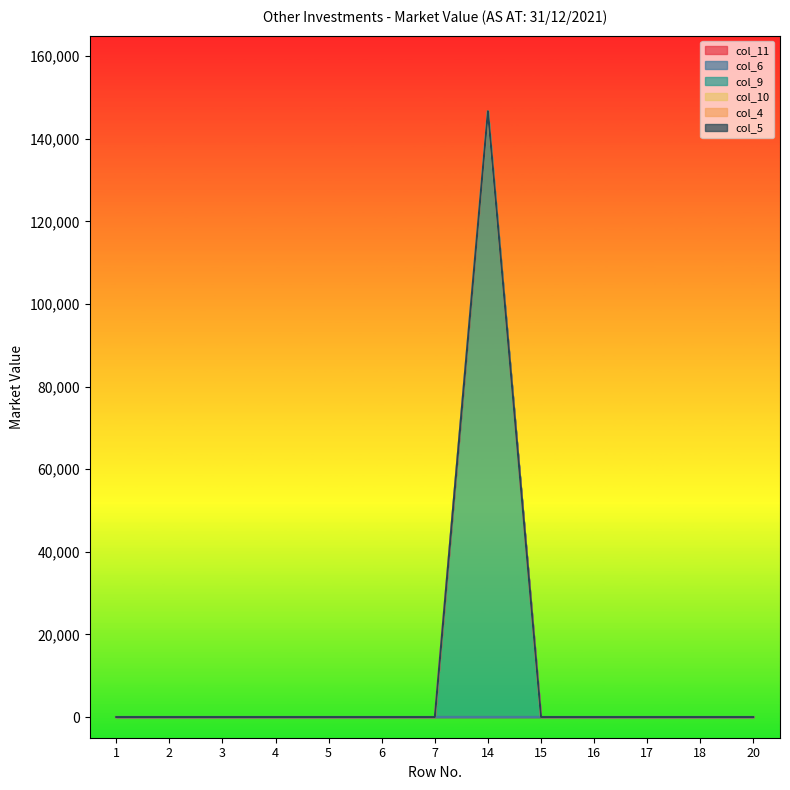

Reading right to left, extract all data points from this chart.

col_11: 0	0	0	0	0	0	0	0	0	0	0	0	0
col_6: 0	0	0	0	0	0	0	0	0	0	0	0	0
col_9: 0	0	0	0	0	146717	0	0	0	0	0	0	0
col_10: 0	0	0	0	0	0	0	0	0	0	0	0	0
col_4: 0	0	0	0	0	0	0	0	0	0	0	0	0
col_5: 0	0	0	0	0	0	0	0	0	0	0	0	0